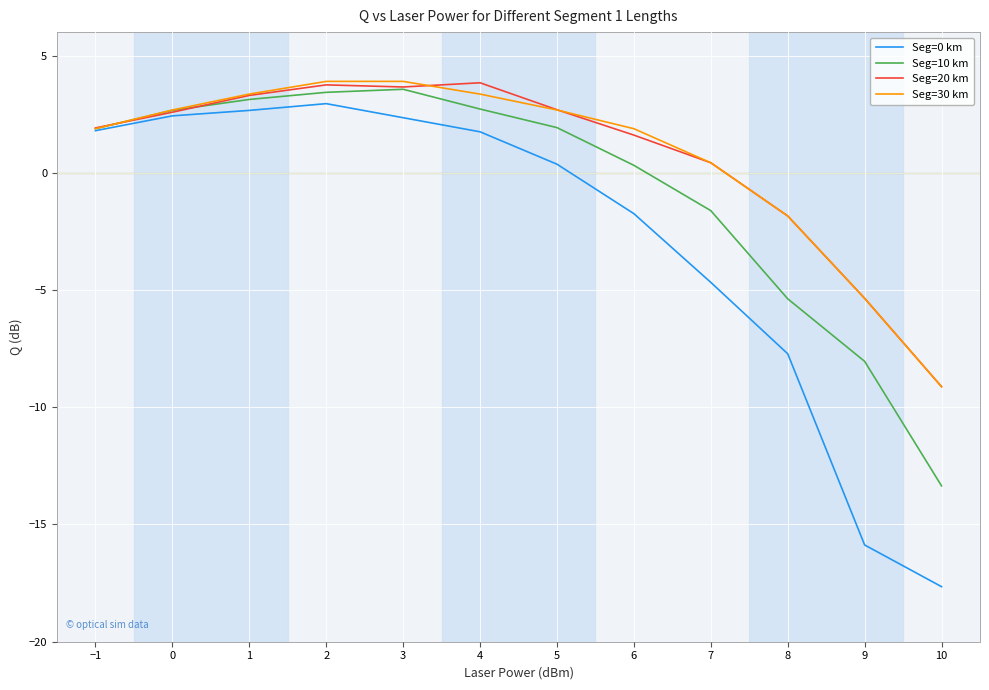

What is the sum of the Seg=30 km values at 5 and 8?

0.8